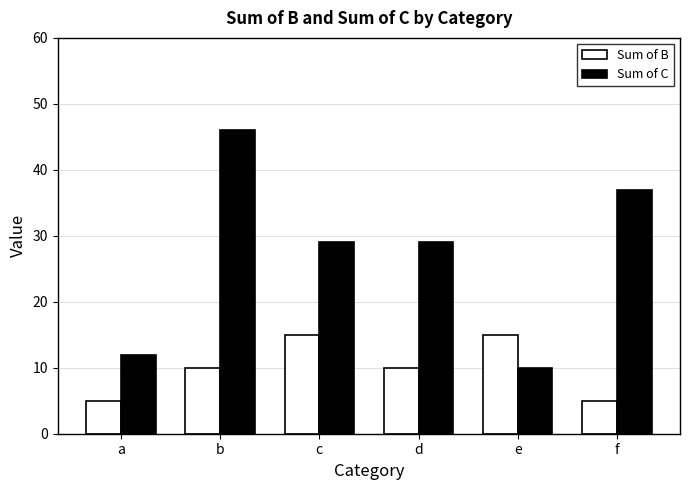

What is the difference between the second highest and minimum values in the Sum of C series?

27